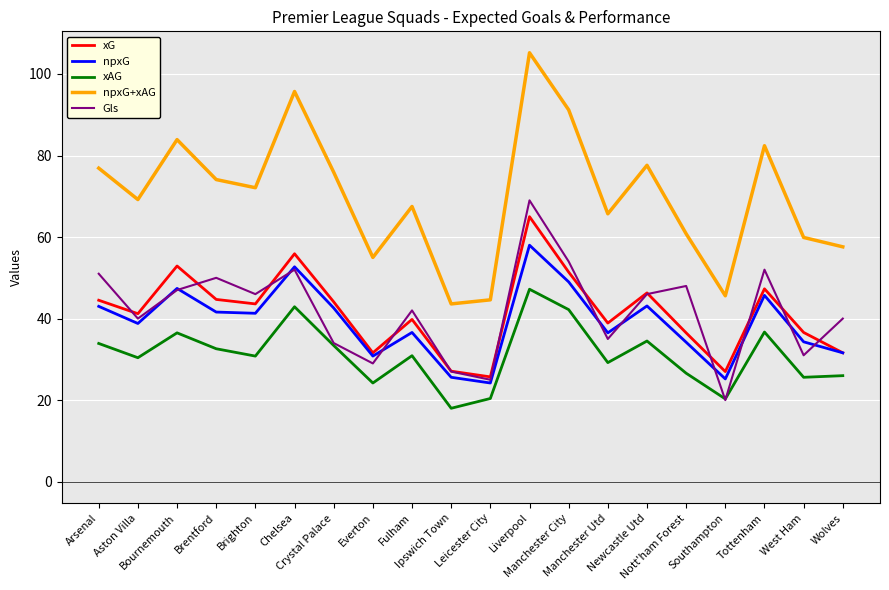

How many lines are shown in the chart?

5